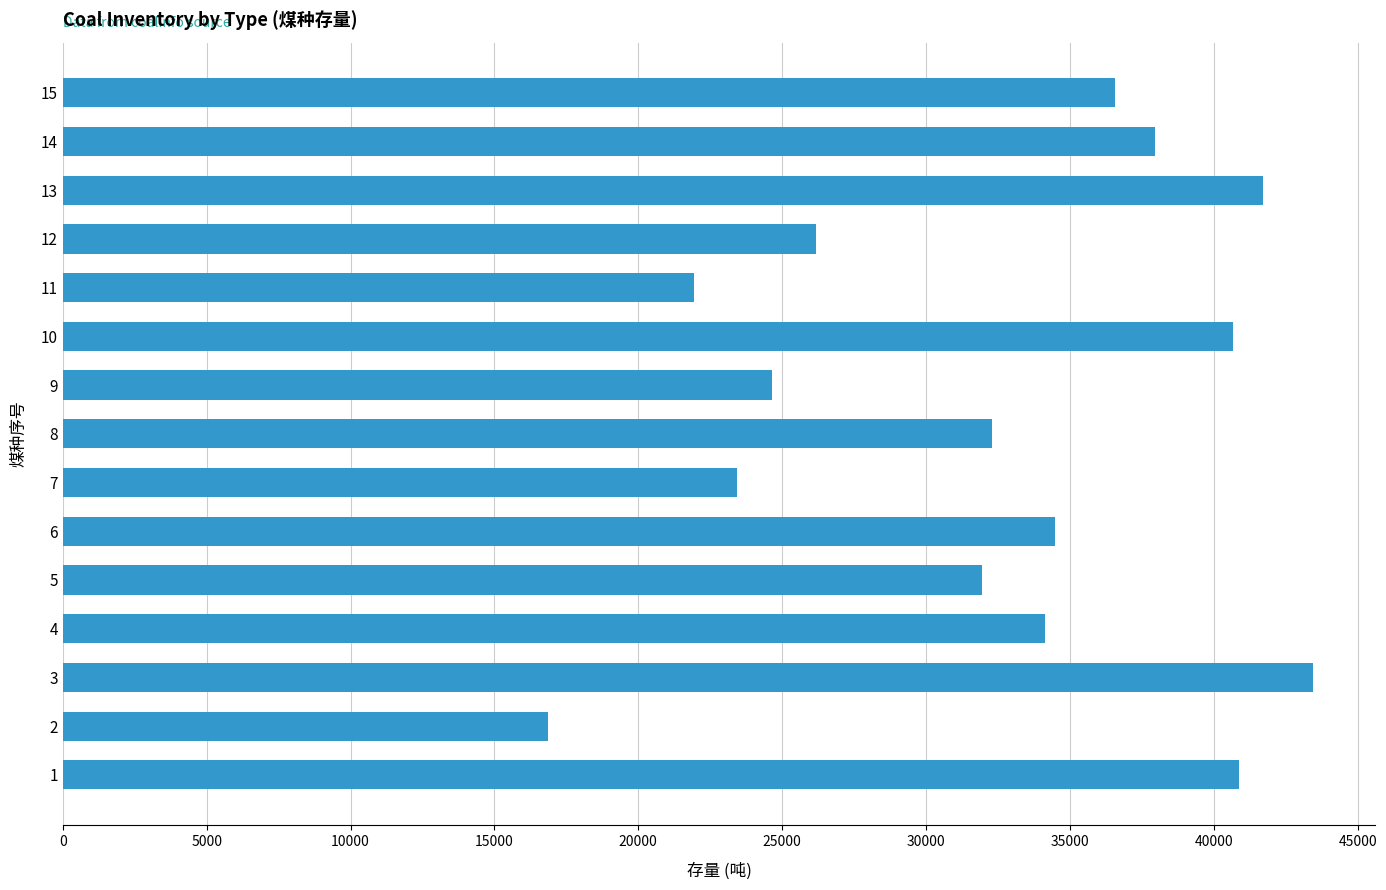

What is the difference between the maximum and second lowest values?

21489.6